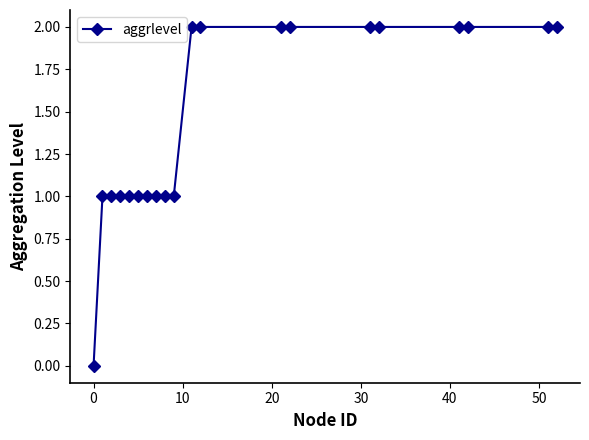

What is the sum of all values?

29